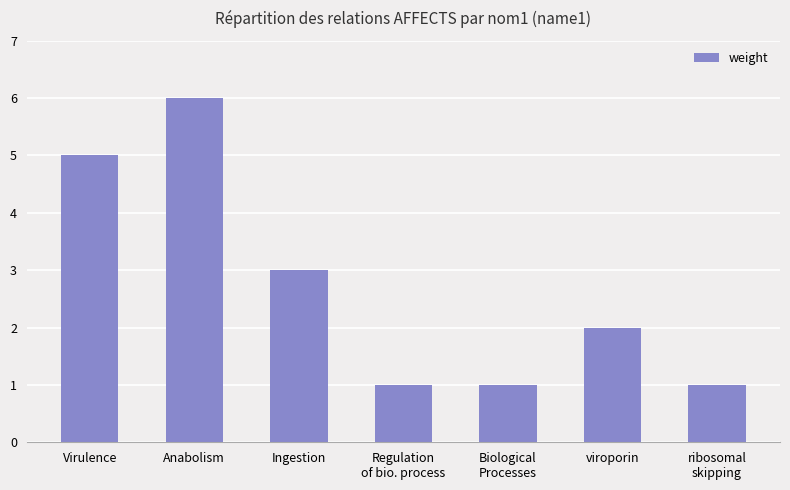

True or false: the data shows 2 at Biological
Processes.

False